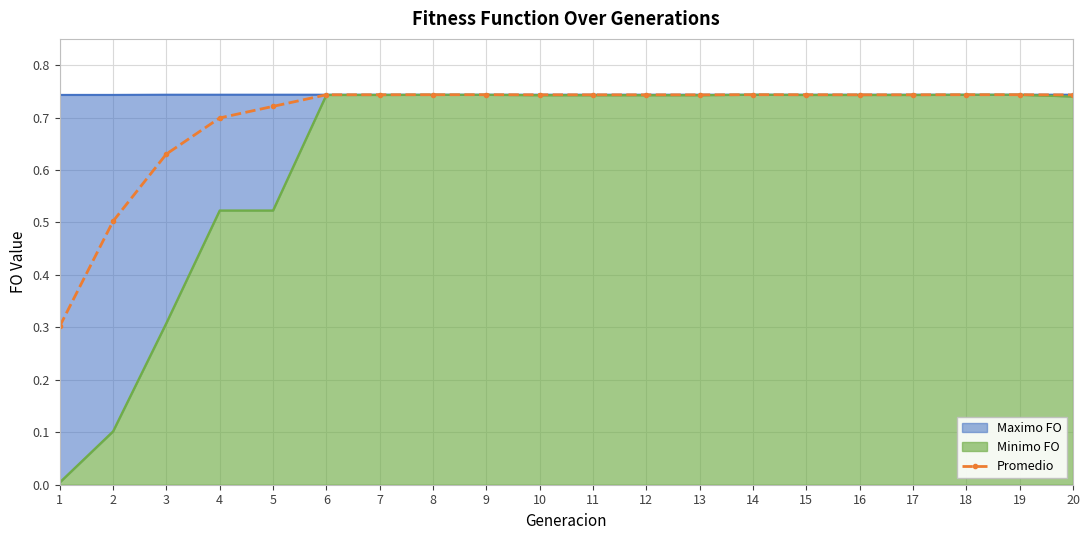

Where is the first local minimum?

11